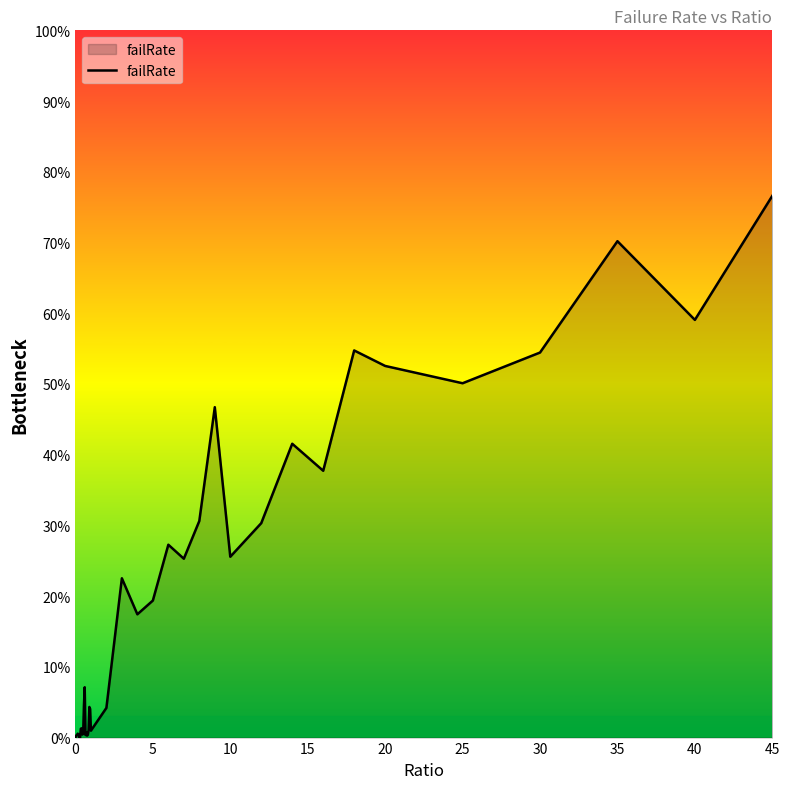

Is this an area chart (filled region under the line)?

Yes